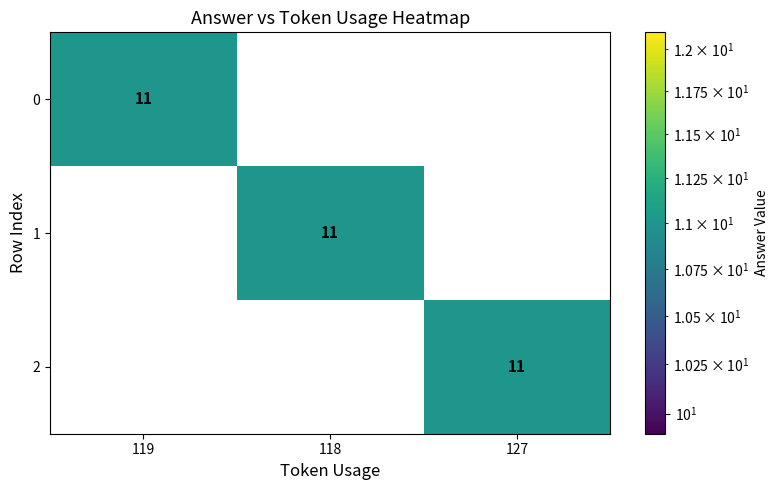

What is the maximum value for 2?

11